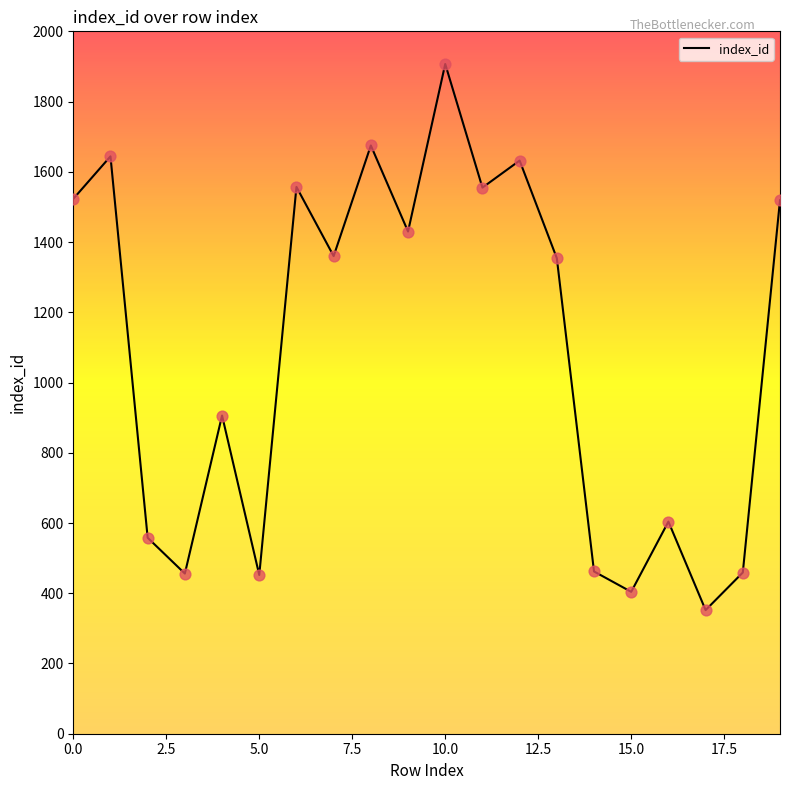

What is the minimum value shown in the chart?

352